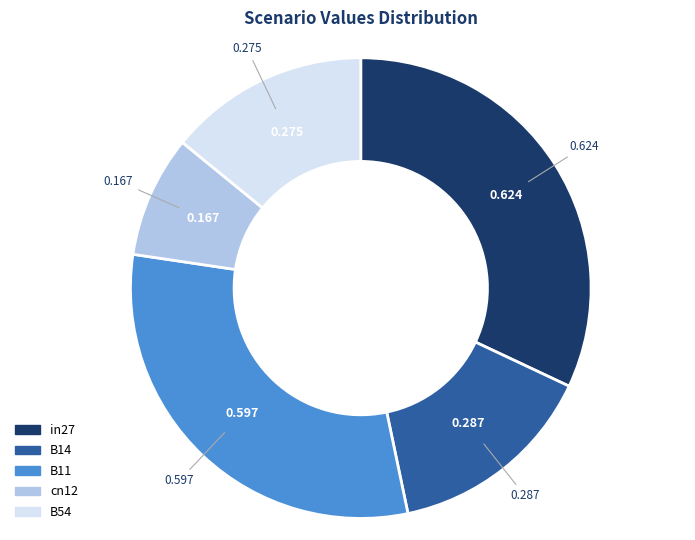

True or false: B14 accounts for 15% of the total.

True